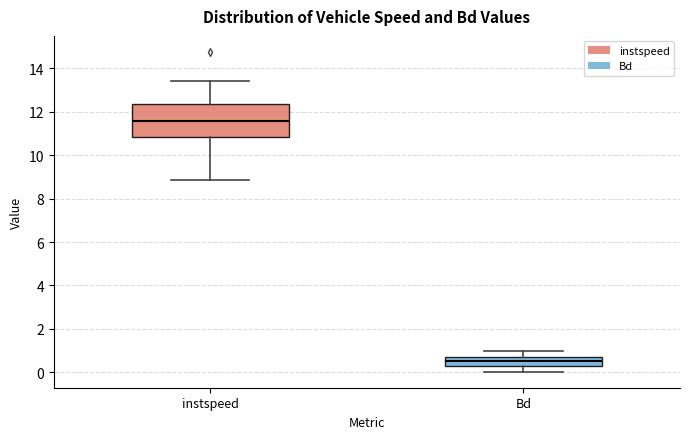

Where is the upper edge of the box for instspeed on the y-axis? The values are not printed on the chart, so give them approximately, as read against the axis.

12.4